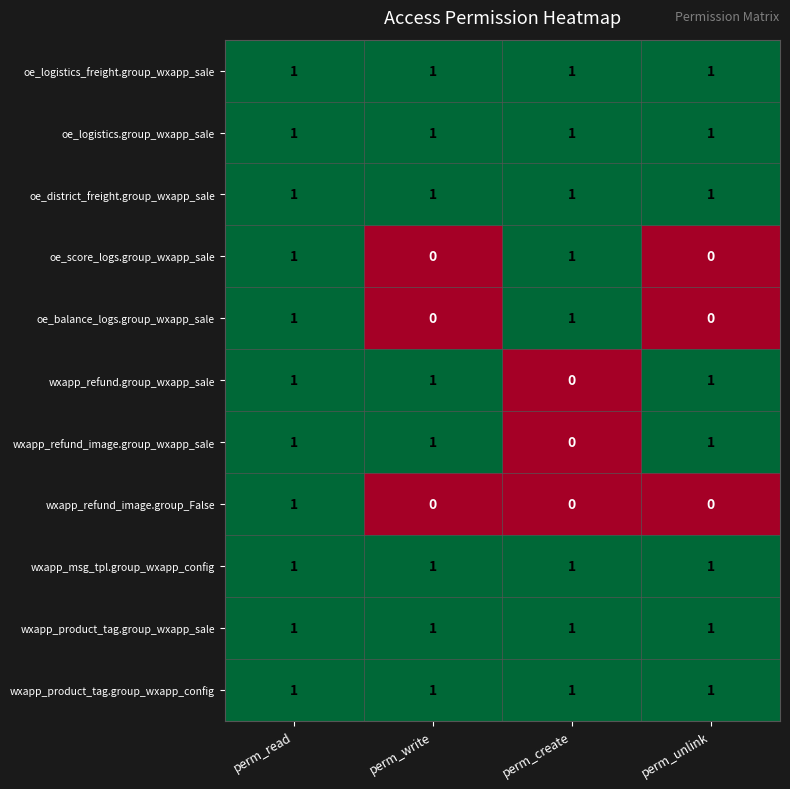

At how many categories does at least one series exceed 0?

4